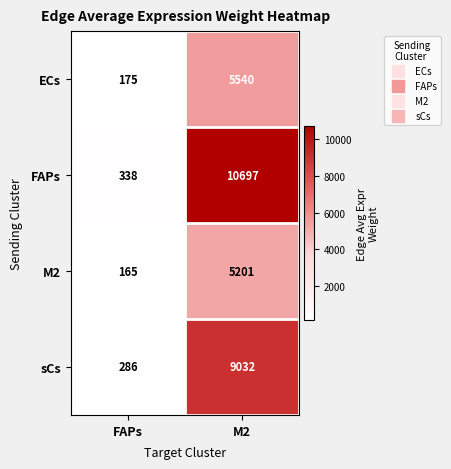

At which label is ECs closest to 2857?

FAPs